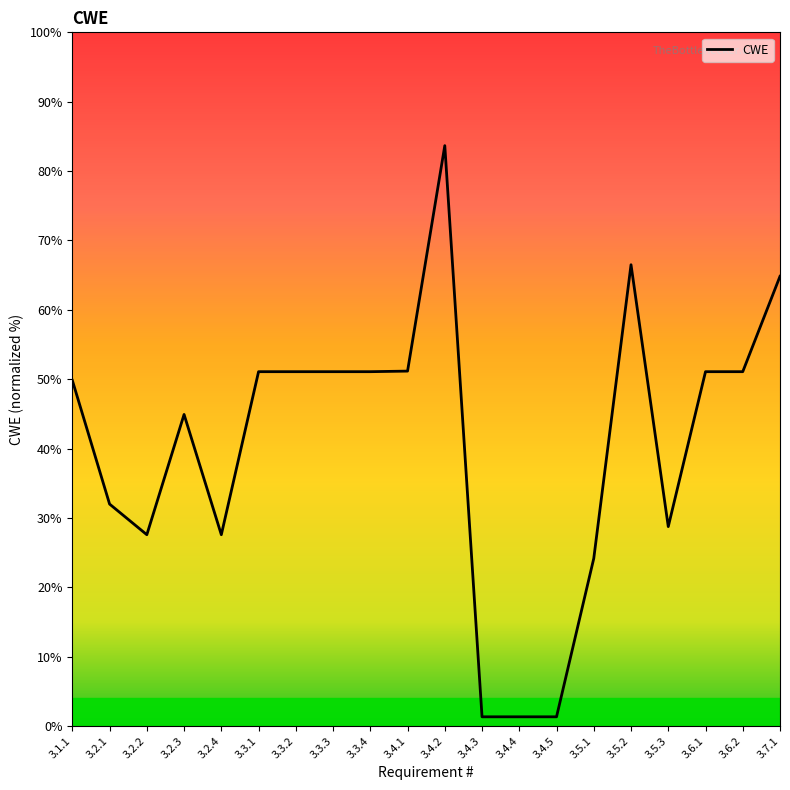

What is the average value?

40.6